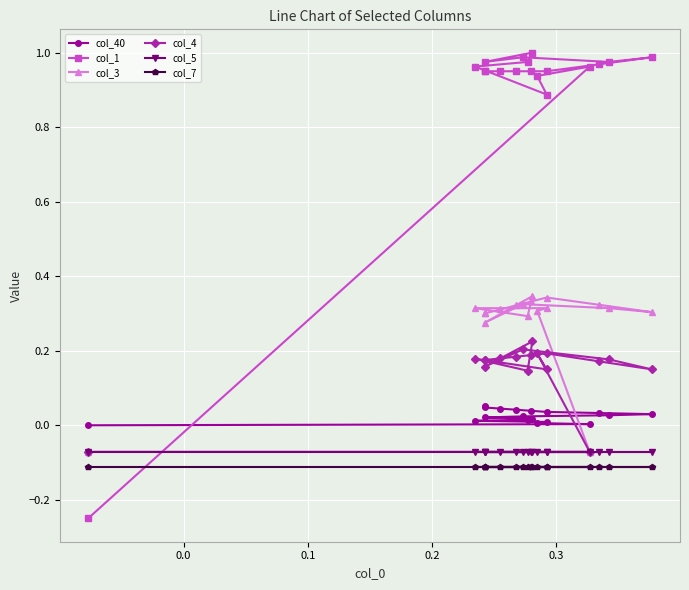

How many negative values does the col_4 series have?

2